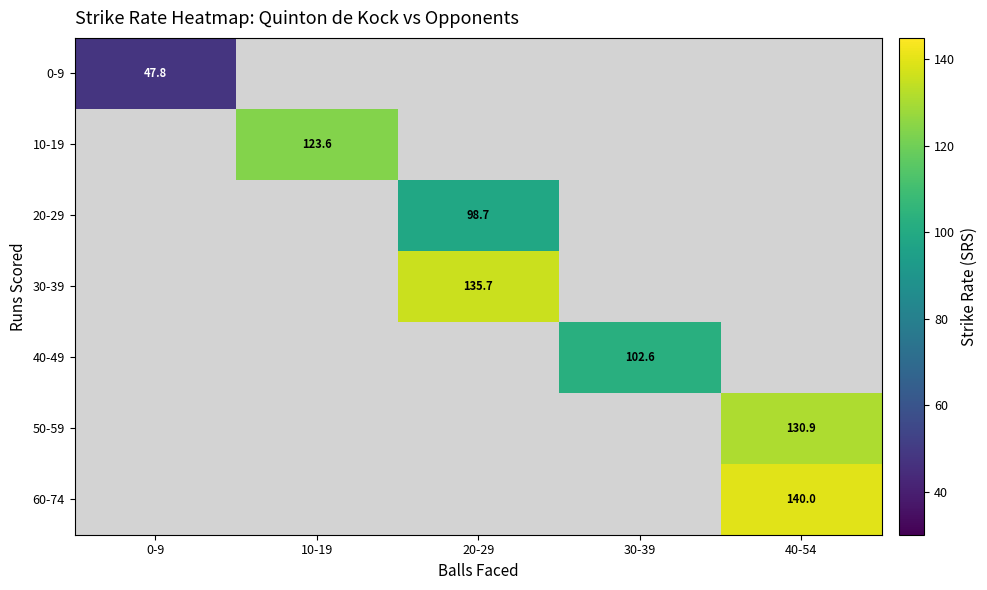

Is the value of 10-19 at 40-54 greater than the value of 30-39 at 20-29?

No